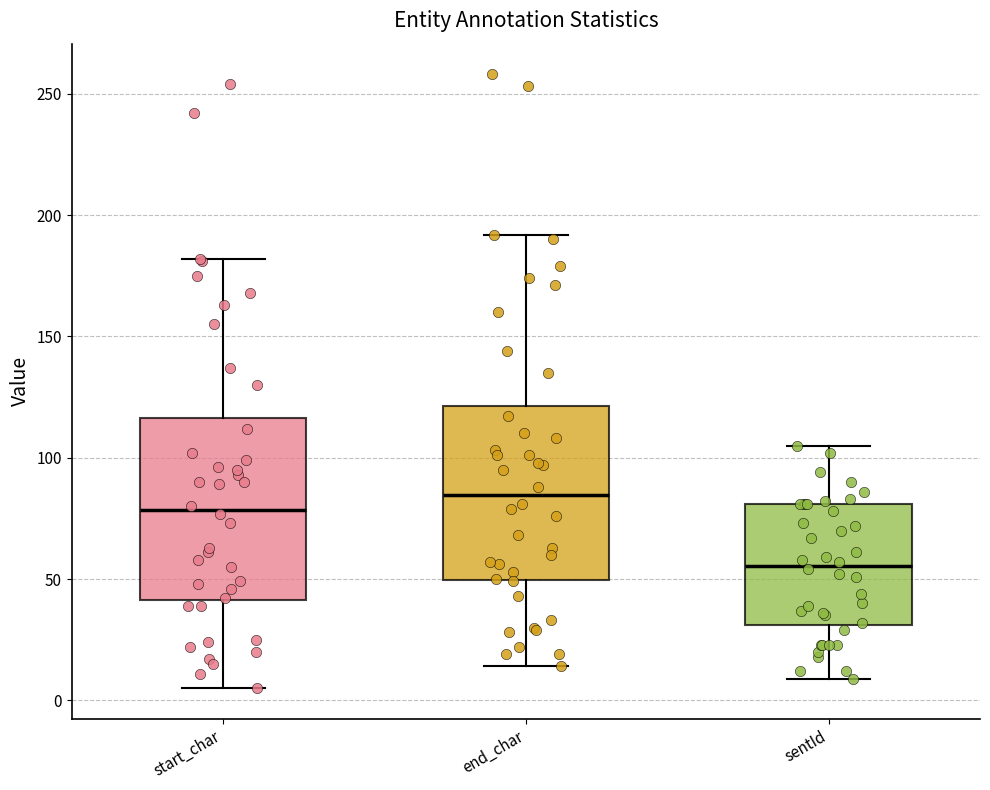

Reading left to right, transcribe this box plot: for each box, give where its median line is, the range the box spans, and where its two whiskers end, as read against the y-axis. The values are not printed on the chart, so give them approximately, as read against the axis.

start_char: median 80, box 40 to 115, whiskers 5 to 180
end_char: median 85, box 50 to 120, whiskers 15 to 190
sentId: median 55, box 30 to 80, whiskers 10 to 105